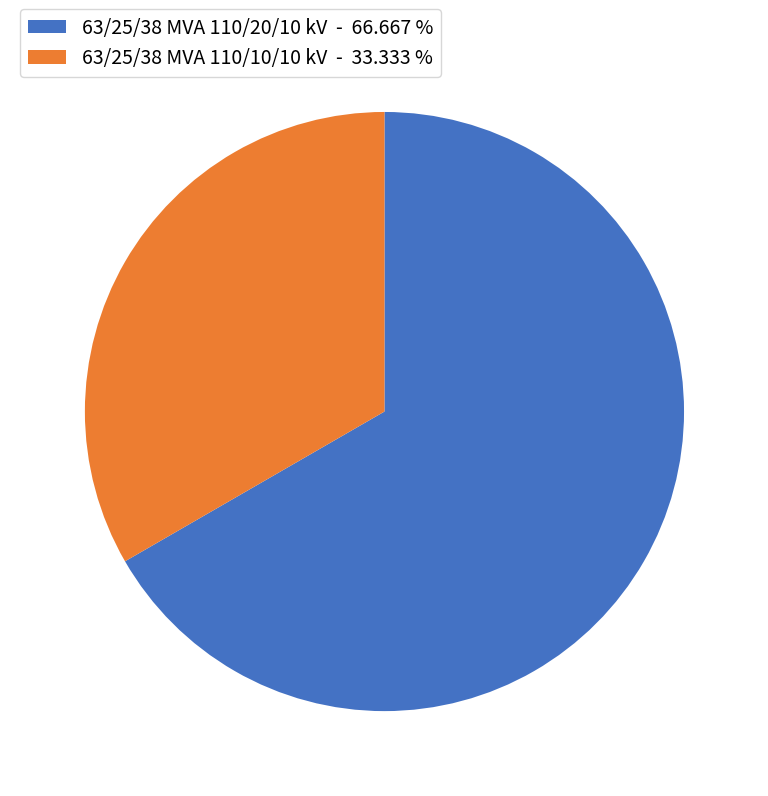

Is it true that 63/25/38 MVA 110/20/10 kV is 72% of the pie?

False